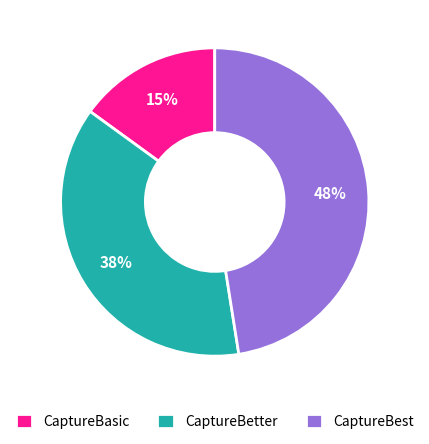

Rank the categories by value from highest to lowest.

CaptureBest, CaptureBetter, CaptureBasic